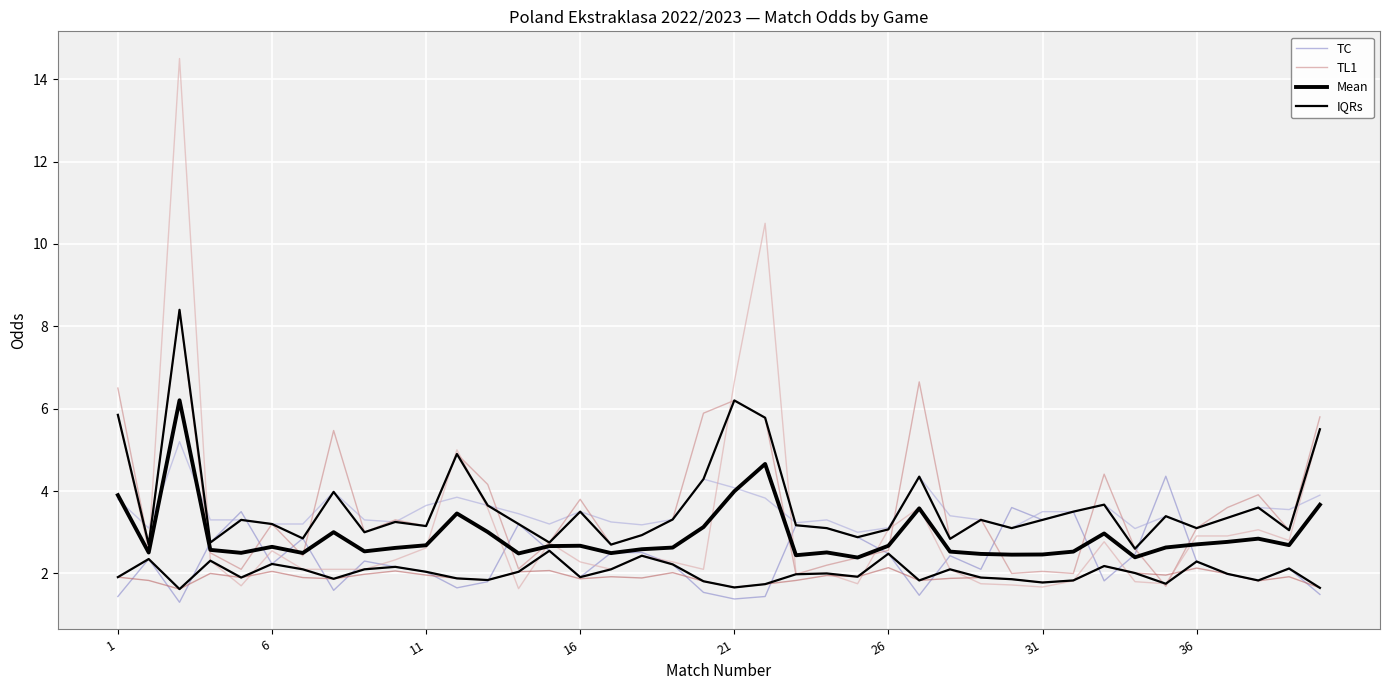

Rank the series by their maximum value, from lowest to highest.

IQRs, TC, Mean, TL1